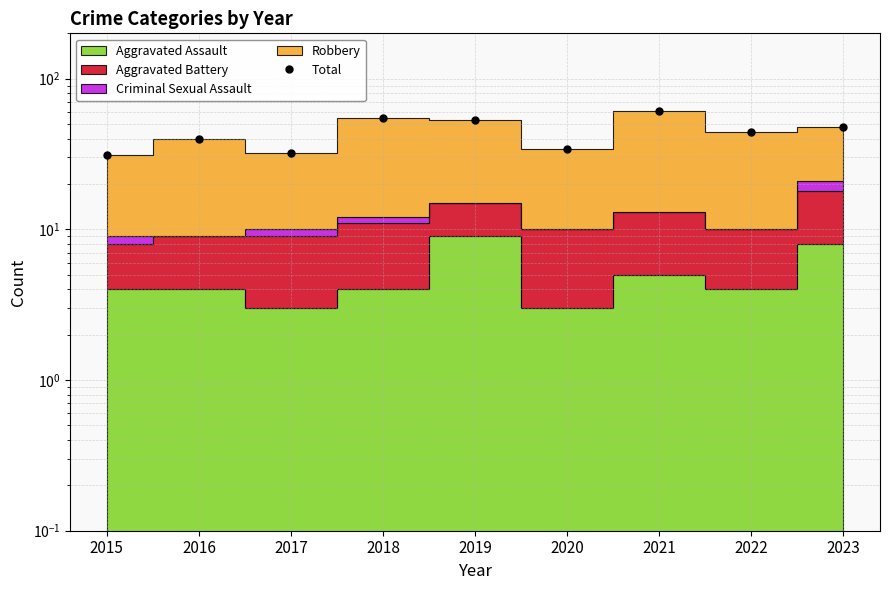

List the labels in order of value, smallest first.

2015, 2017, 2020, 2016, 2022, 2023, 2019, 2018, 2021